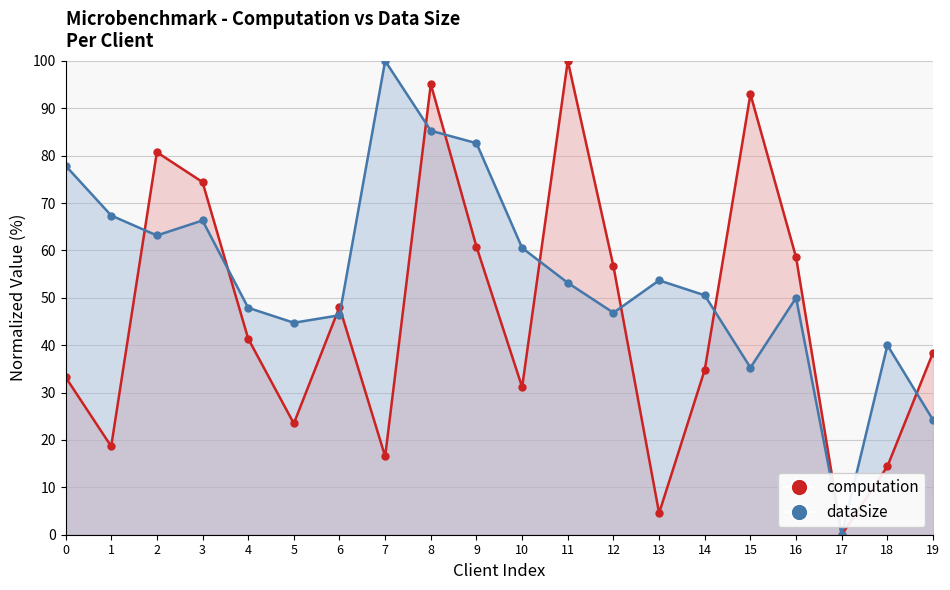

What are all the series names shown in the legend?

computation, dataSize